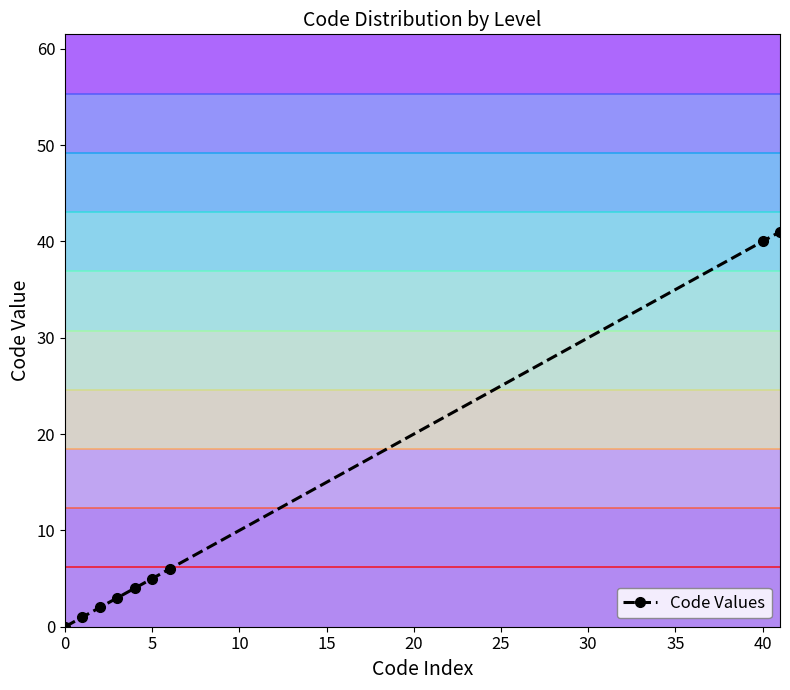

The value of Code Values at 40 is 65. True or false?

False